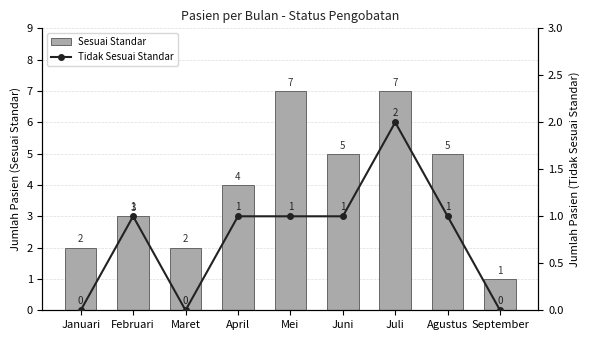

What is the lowest value of the Sesuai Standar series?

1